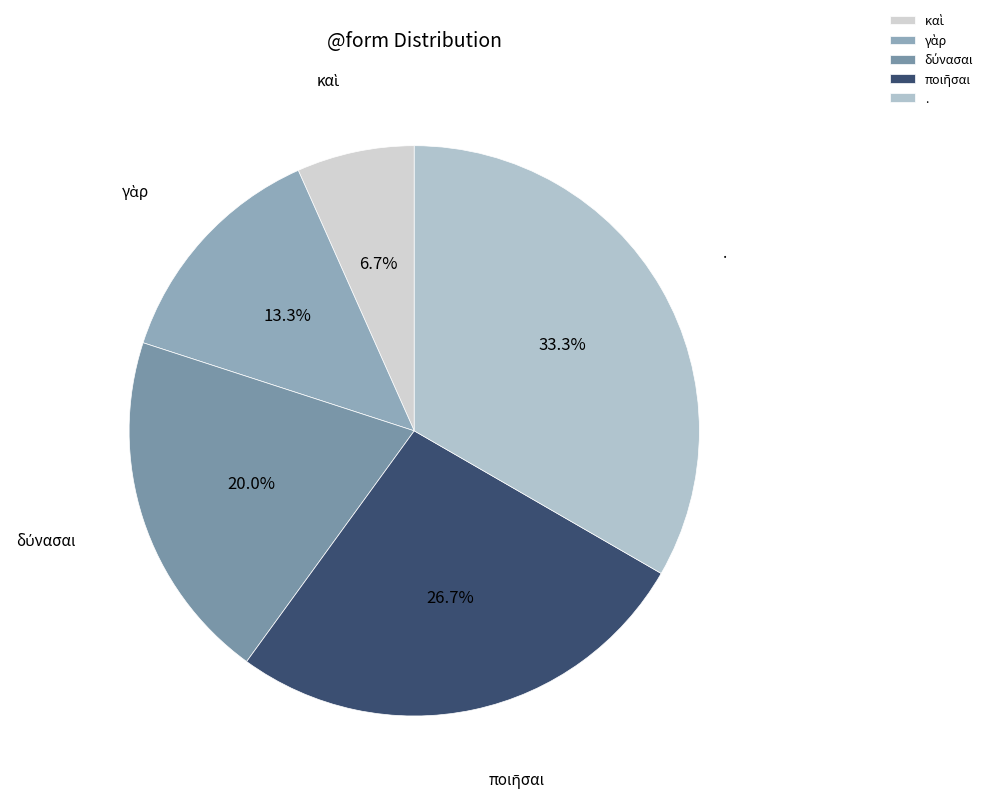

Which slice is the largest?

.